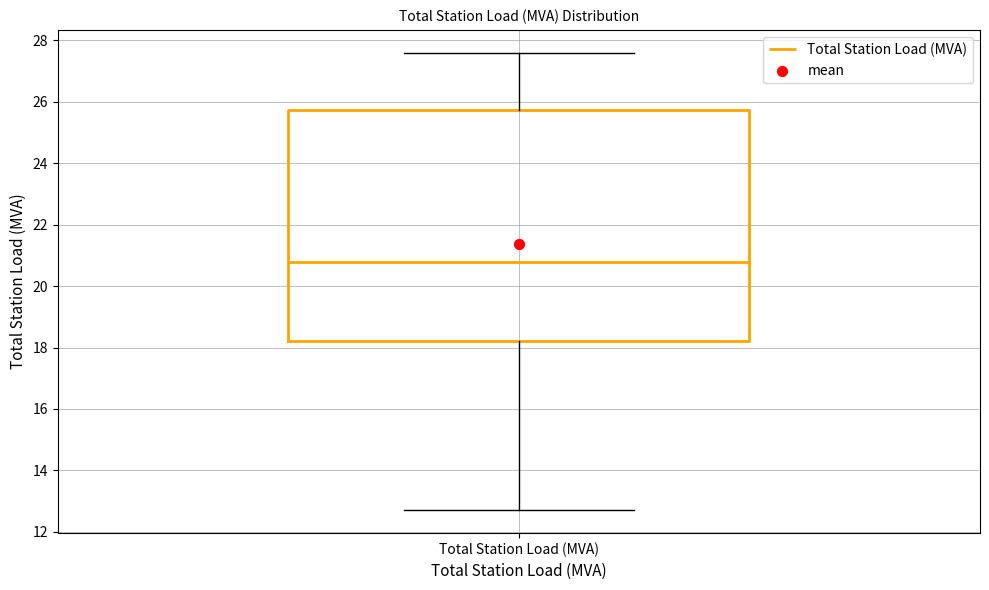

Read this box plot against the y-axis: the position of the median line, the range covered by the box, and the ends of both whiskers. The values are not printed on the chart, so give them approximately, as read against the axis.

median 20.8, box 18.2 to 25.8, whiskers 12.8 to 27.6